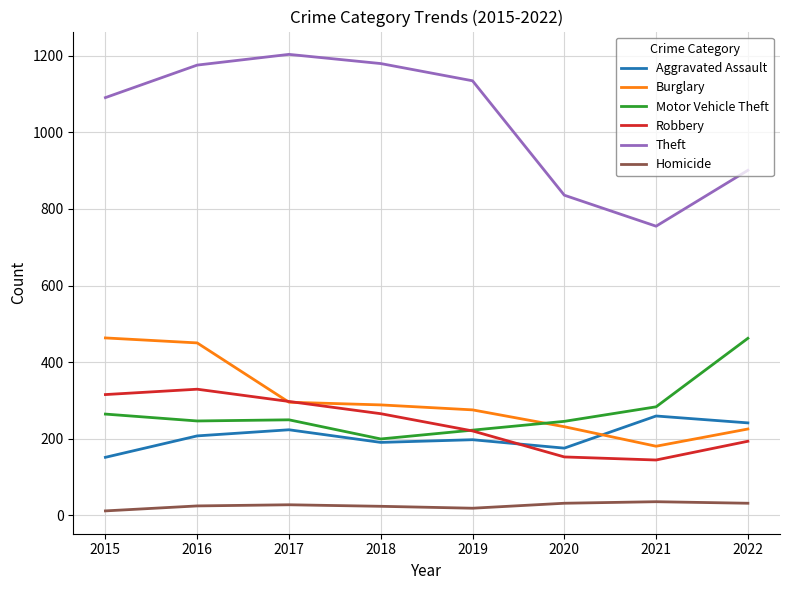

At which label does Motor Vehicle Theft reach its peak?

2022